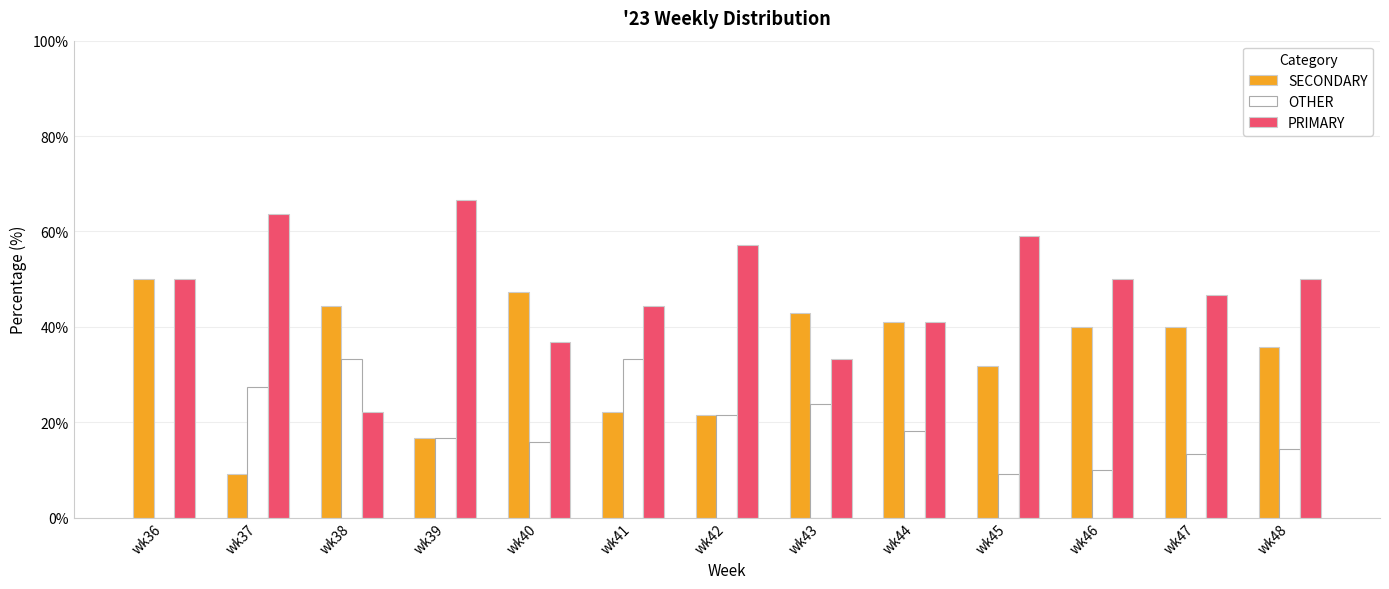

What is the sum of all SECONDARY values?

442.5